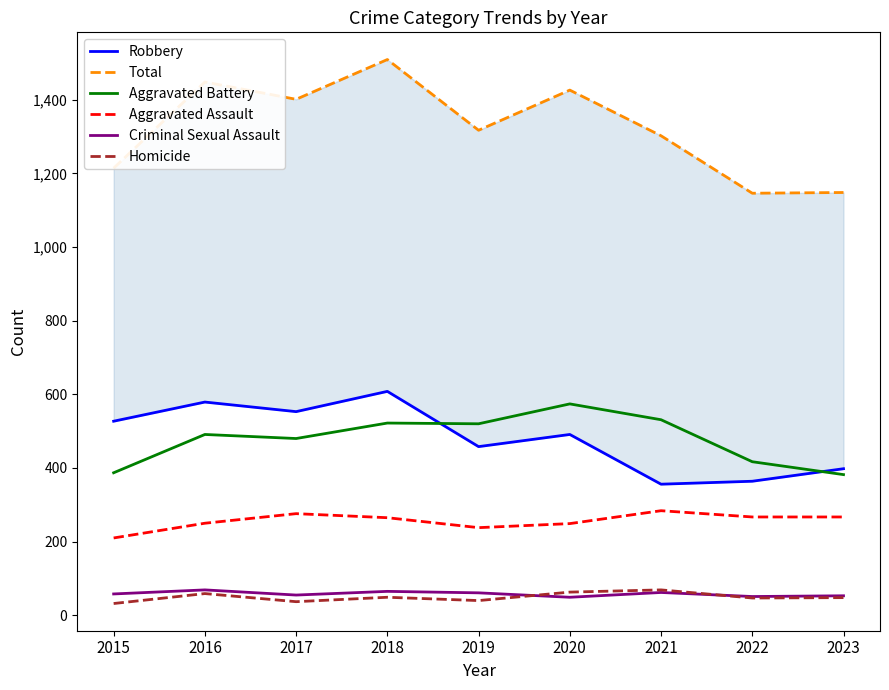

True or false: Homicide and Total intersect in this chart.

False